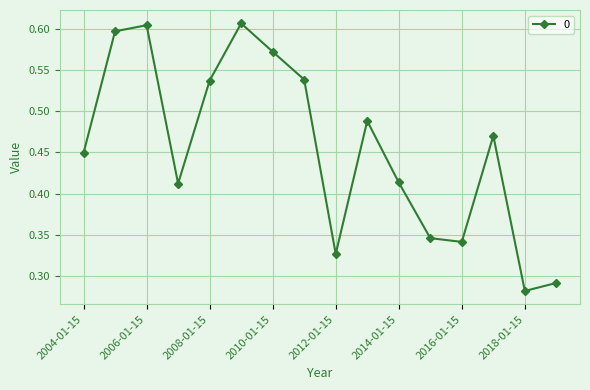

How many values are between 0 and 1?

16